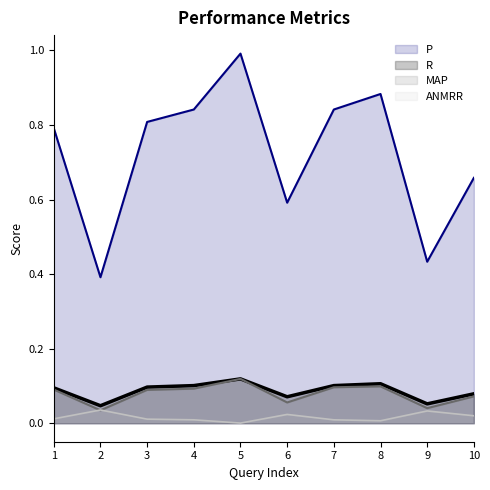

Which has a higher value, 3 or 9?

3